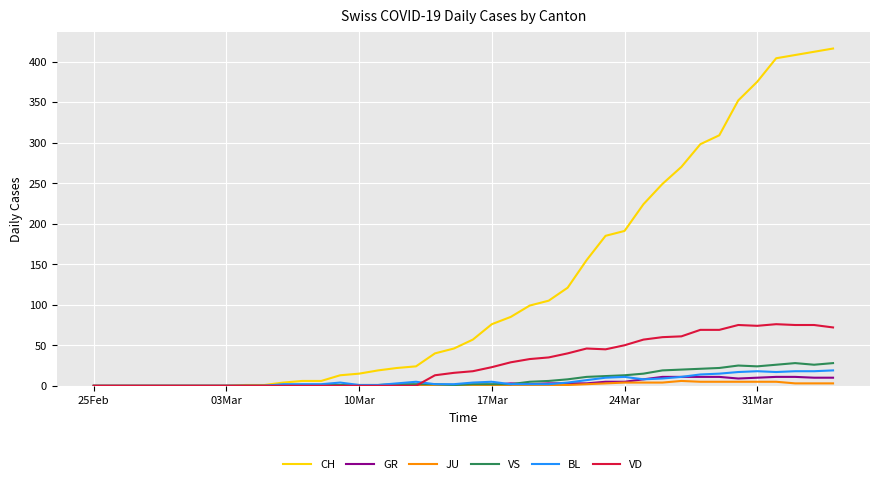

What is the maximum value shown in the chart?

416